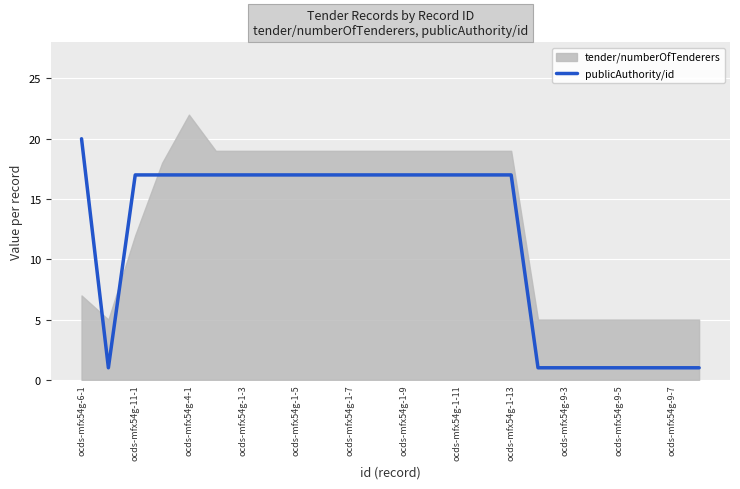

What is the maximum value for publicAuthority/id?

20